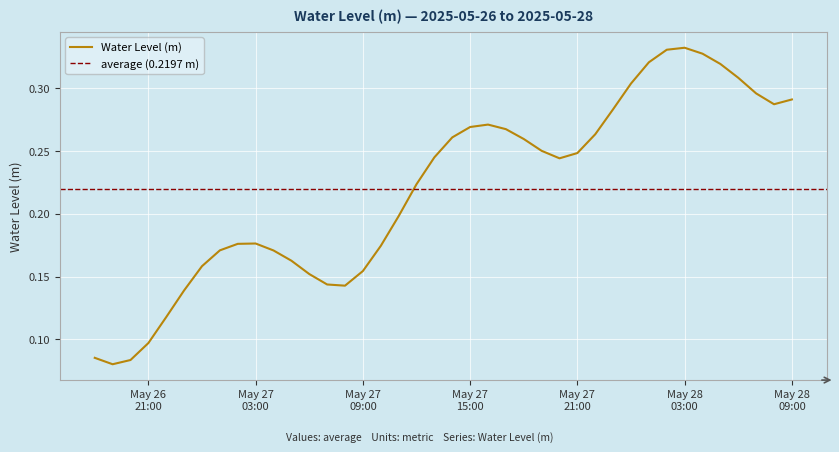

What is the sum of the values at 2025-05-27 05:00:00 and 2025-05-28 08:00:00?

0.5